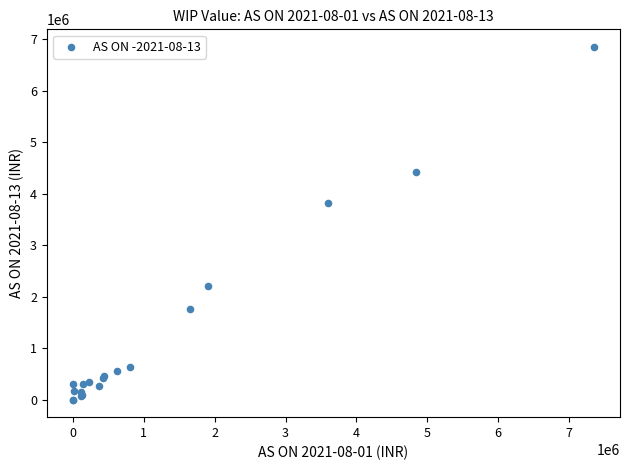

What Y value in the scatter plot is closest to 3424093?

3822019.7